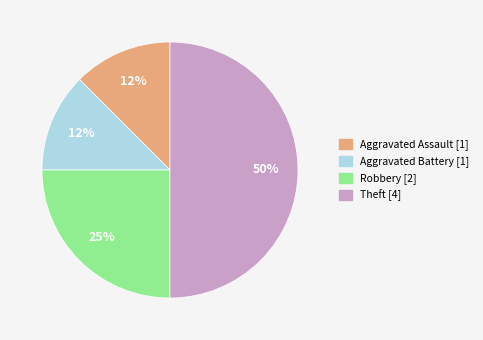

To the nearest percent, what is the average slice percentage?

25%